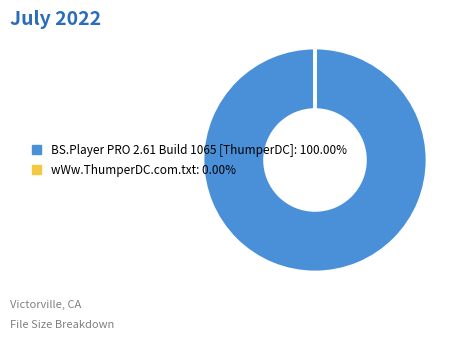

Is there a majority slice in this chart?

Yes